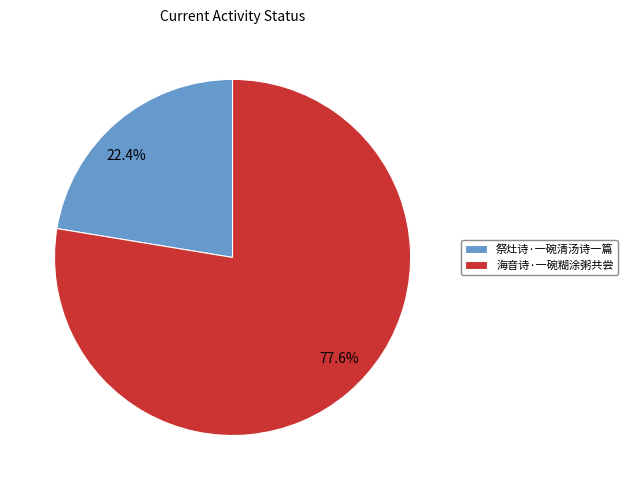

What portion of the pie excludes 祭灶诗·一碗清汤诗一篇?

77.6%